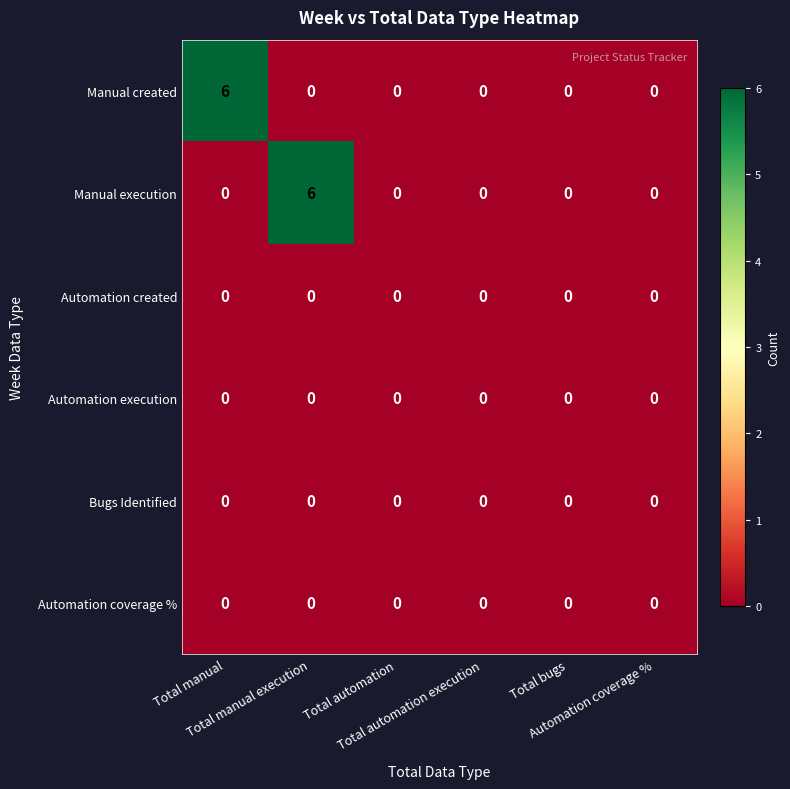

What is the sum of all Manual execution values?

6